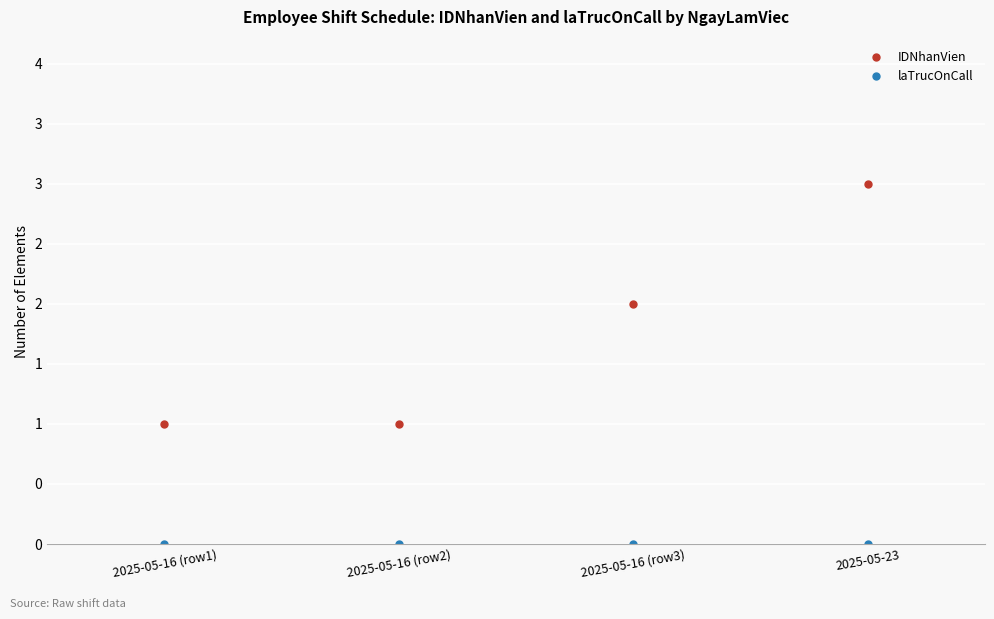

True or false: laTrucOnCall and IDNhanVien intersect in this chart.

False